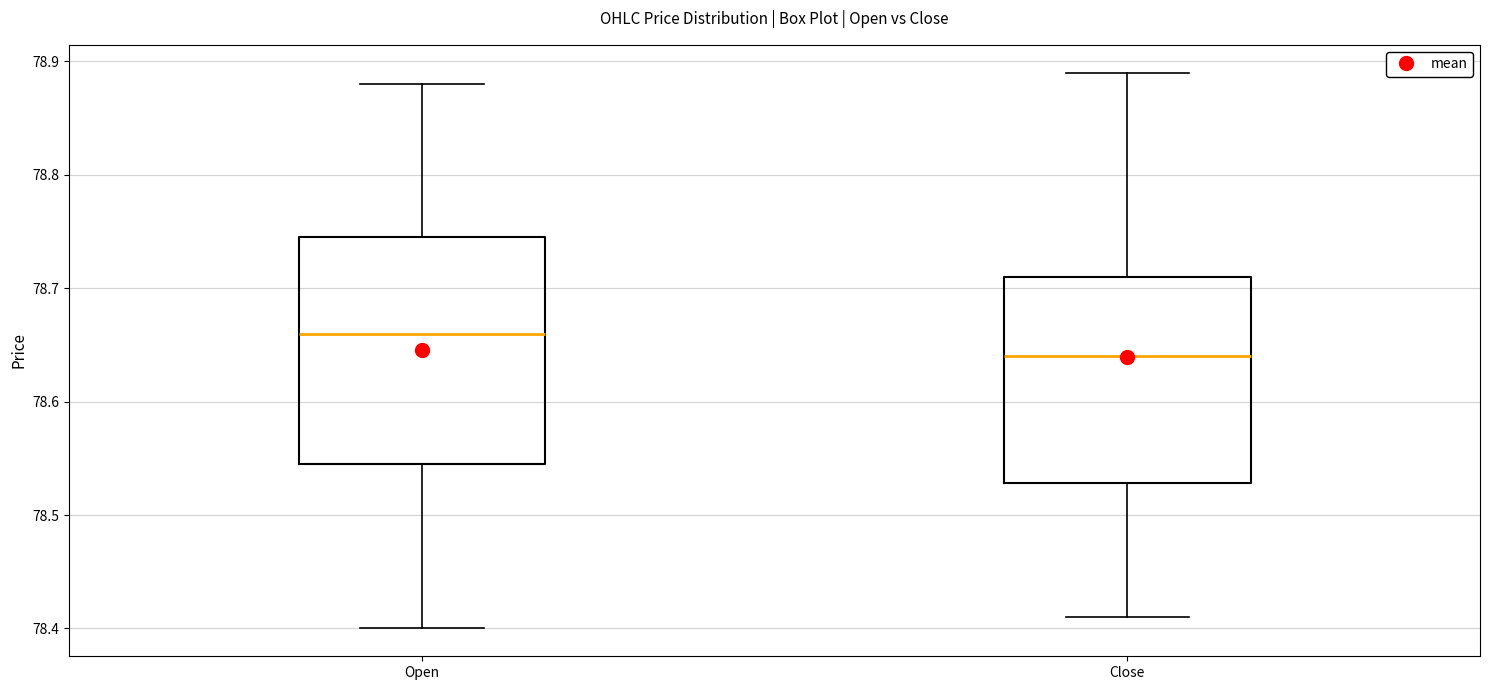

Reading left to right, read every box against the y-axis: the position of its median line, the range the box covers, and the ends of its whiskers. The values are not printed on the chart, so give them approximately, as read against the axis.

Open: median 78.66, box 78.55 to 78.75, whiskers 78.40 to 78.88
Close: median 78.64, box 78.53 to 78.71, whiskers 78.41 to 78.89